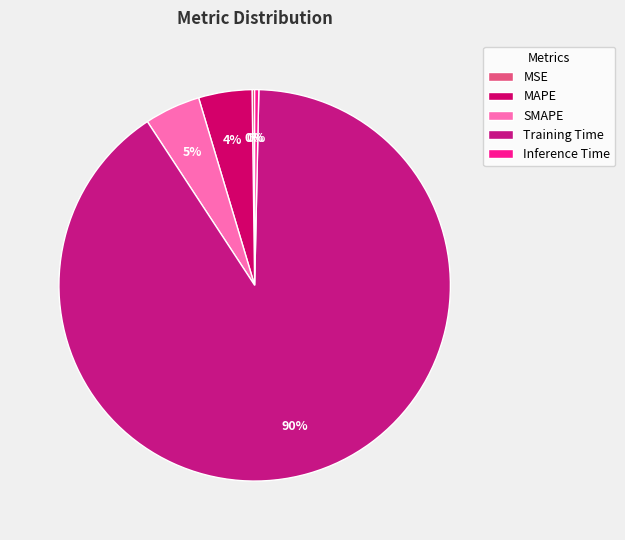

Between SMAPE and Inference Time, which is larger?

SMAPE